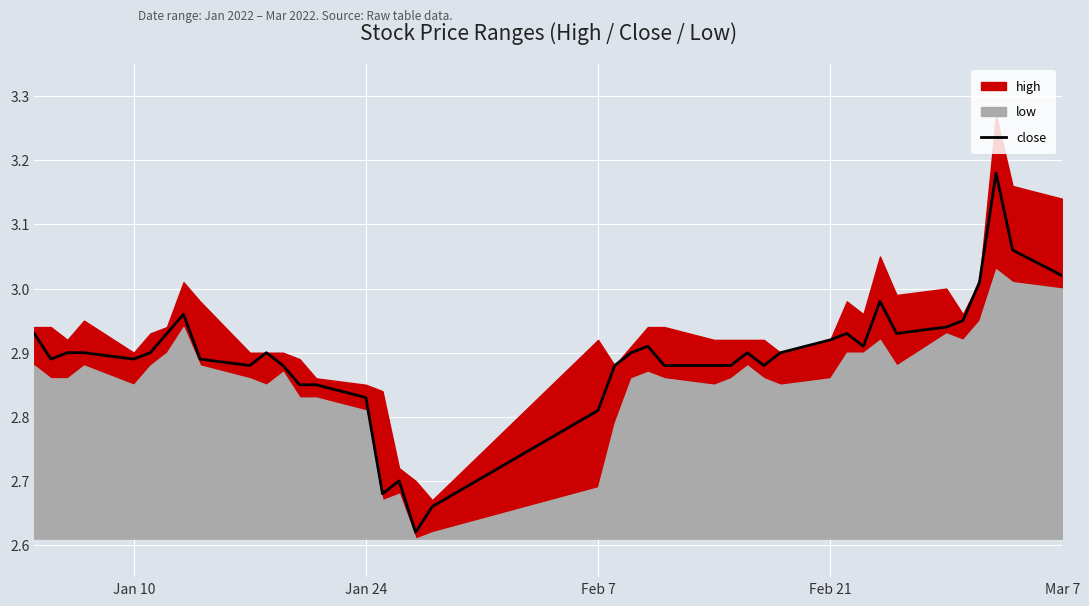

True or false: the data has more than 0 interior local peaks.

True